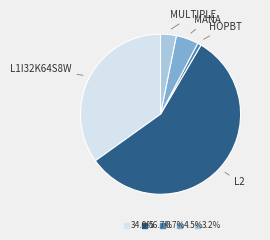

Does any single category account for the majority?

Yes